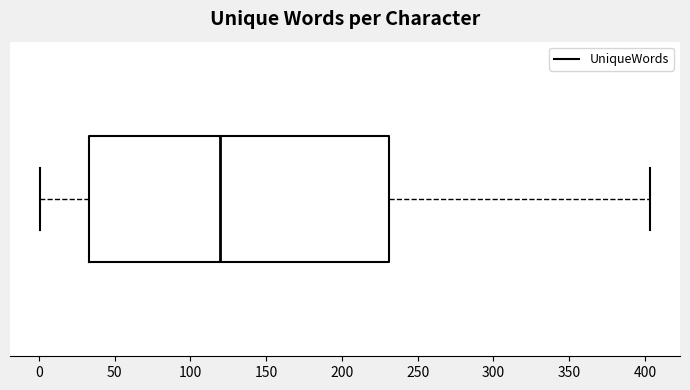

Where does the right whisker of the box end on the x-axis? The values are not printed on the chart, so give them approximately, as read against the axis.

405